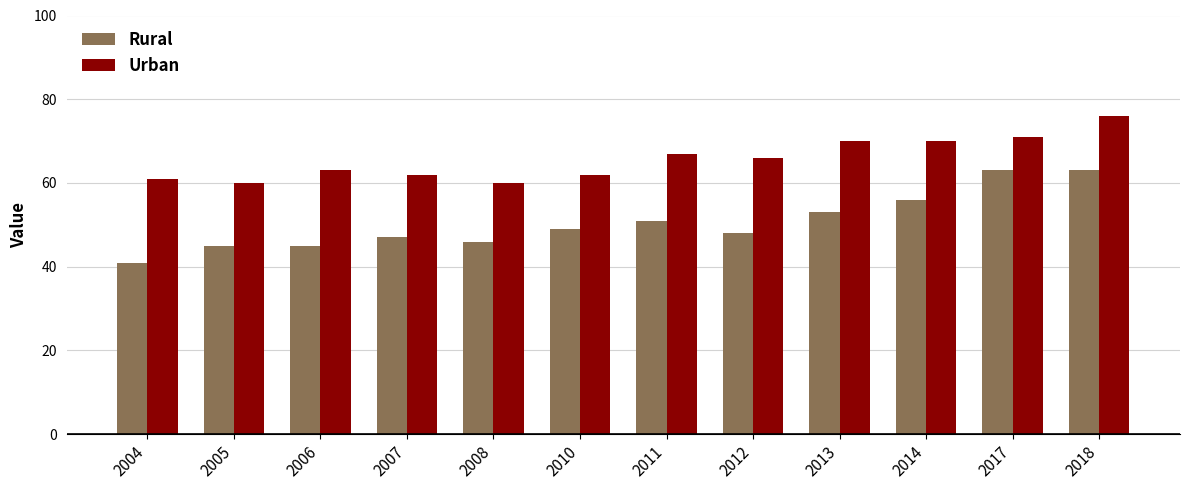

How many data points does each series have?

12